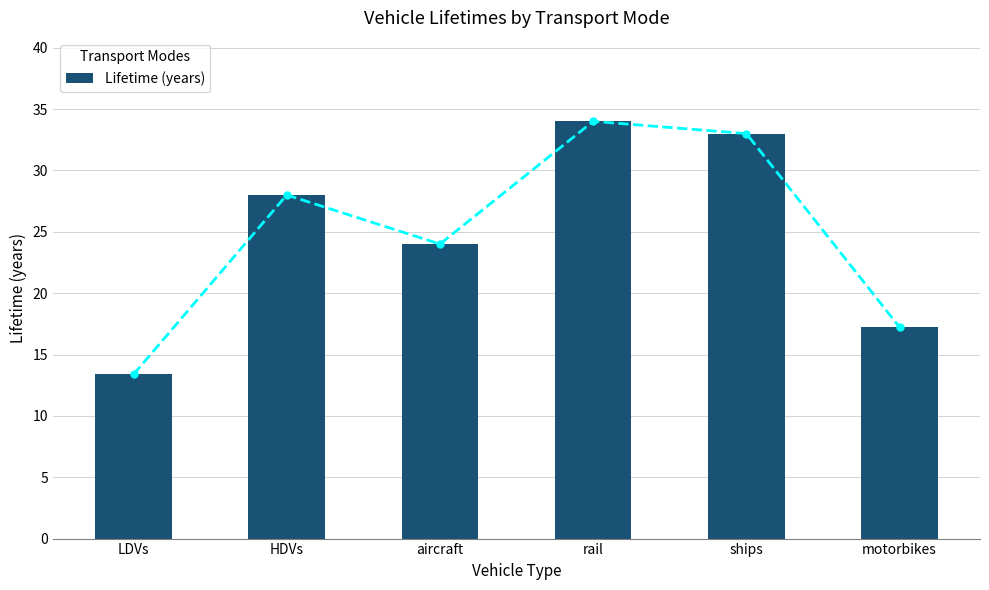

Where does the data first go above 28?

rail